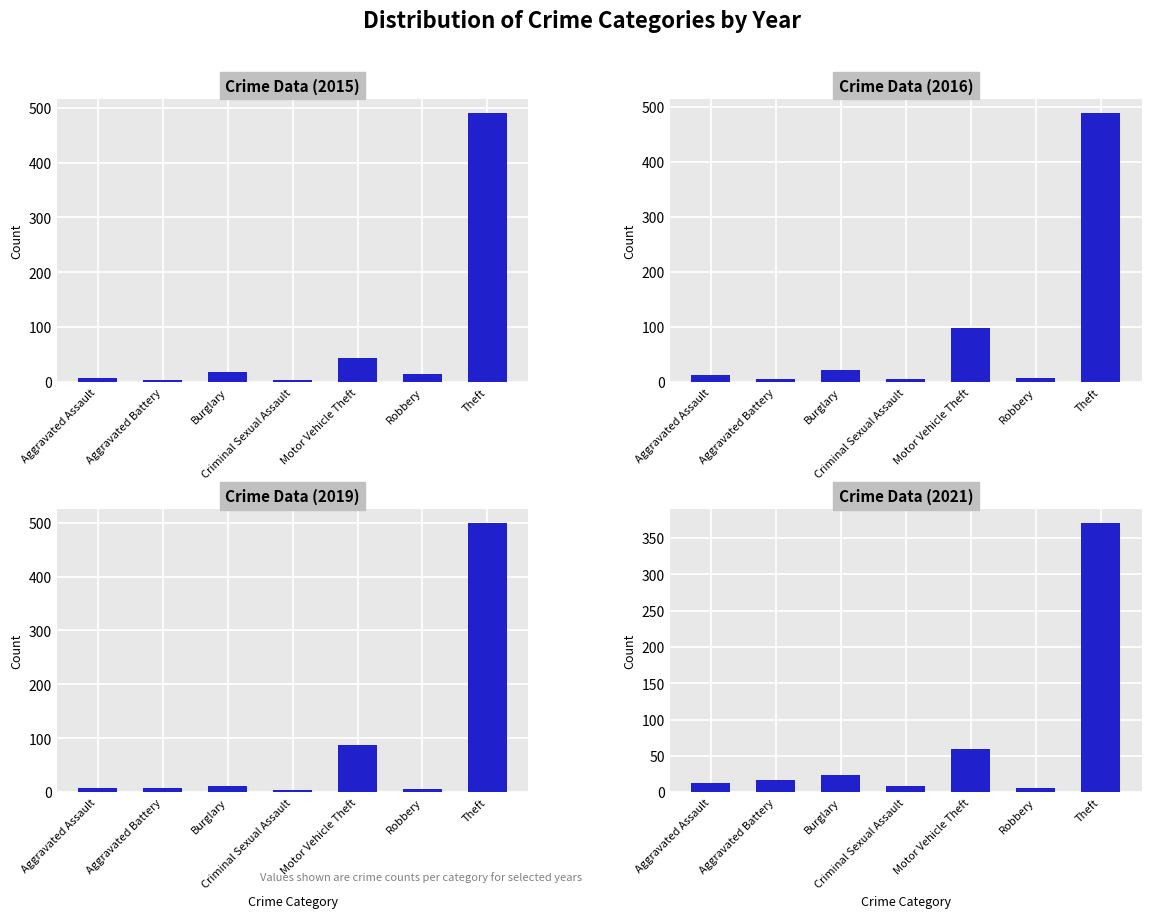

How many data points in 2021 are less than 17?

3